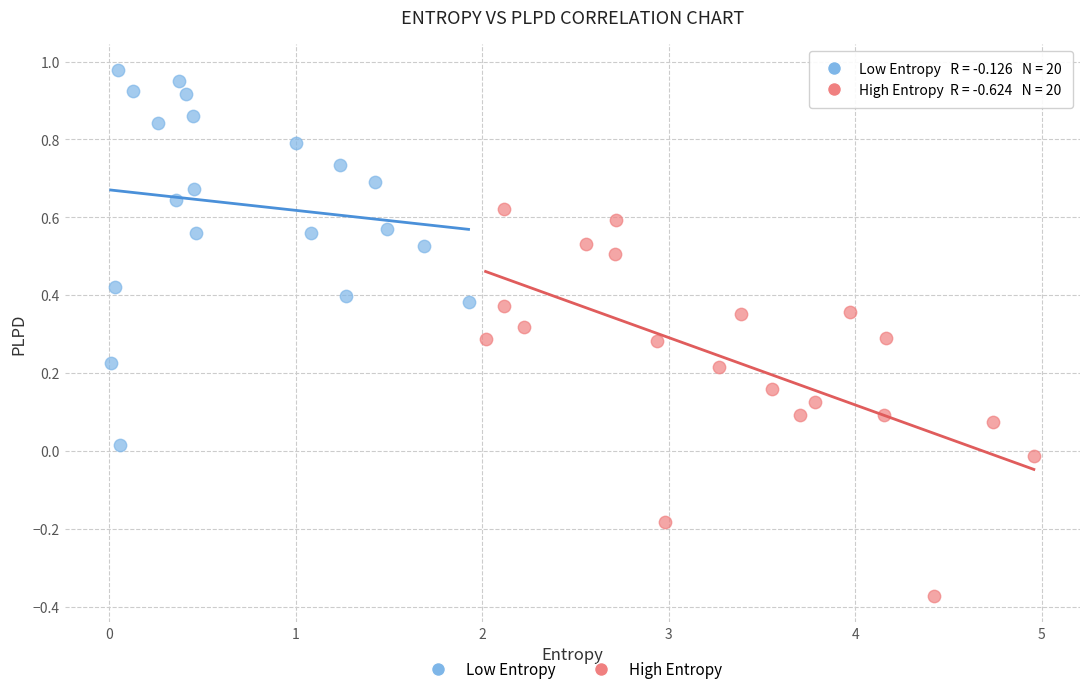

Which series reaches the maximum Y coordinate?

Low Entropy